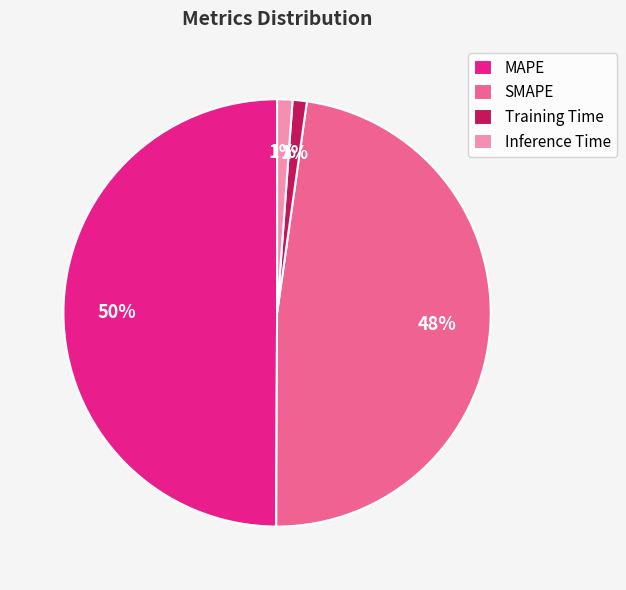

Which slice is the largest?

MAPE